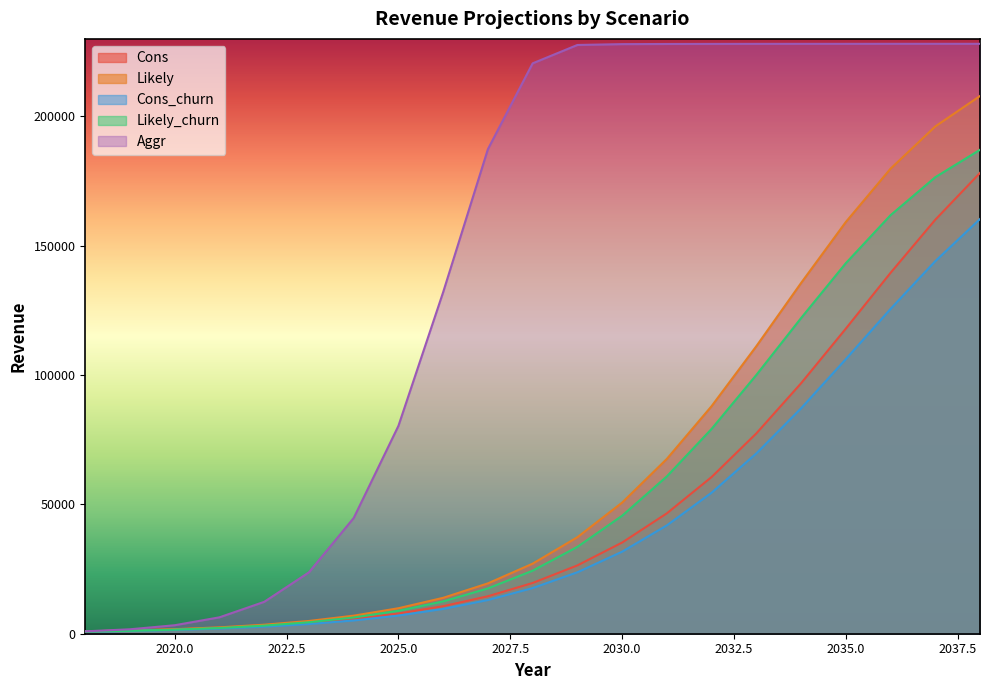

What is the value of the Likely point at the 2nd from the left?

1267.2